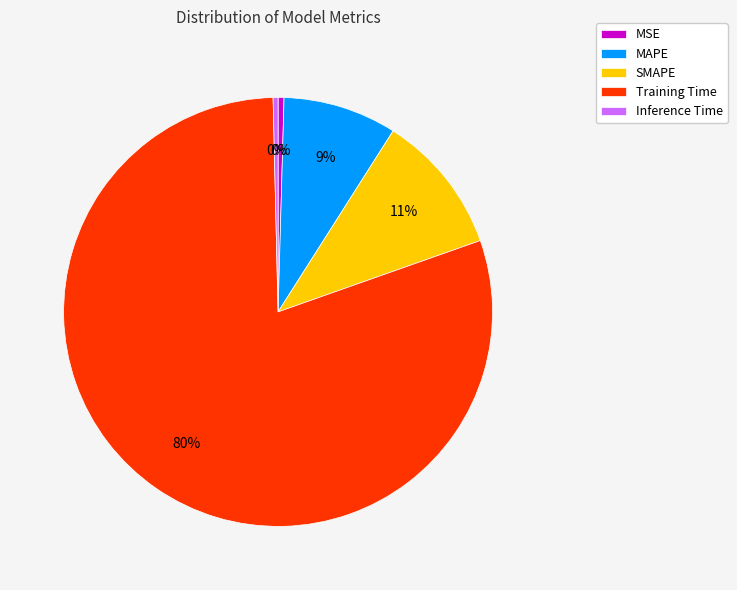

Count the number of slices in the pie.

5